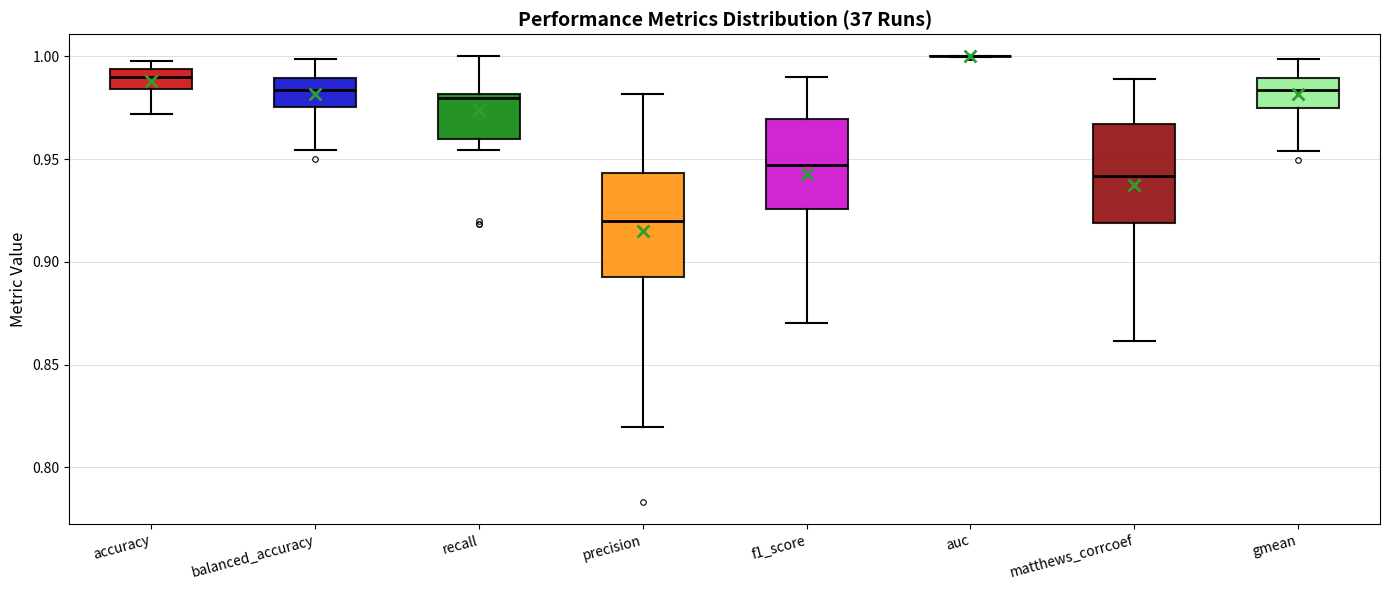

Where is the upper edge of the box for gmean on the y-axis? The values are not printed on the chart, so give them approximately, as read against the axis.

0.990